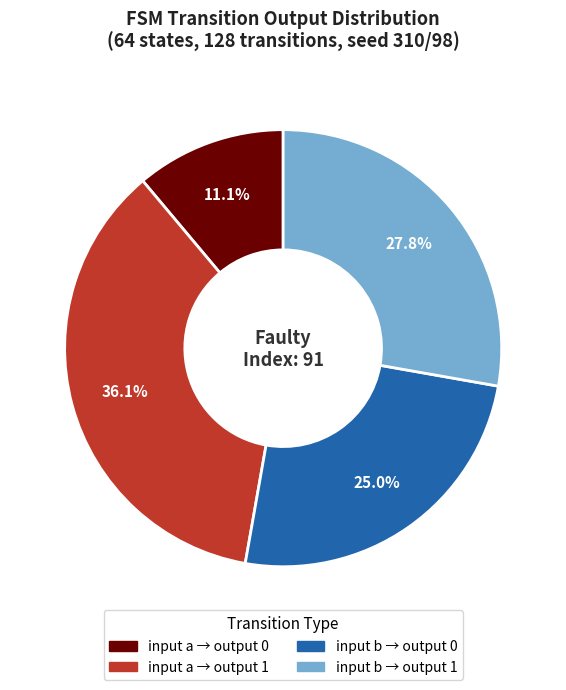

Does any single category account for the majority?

No